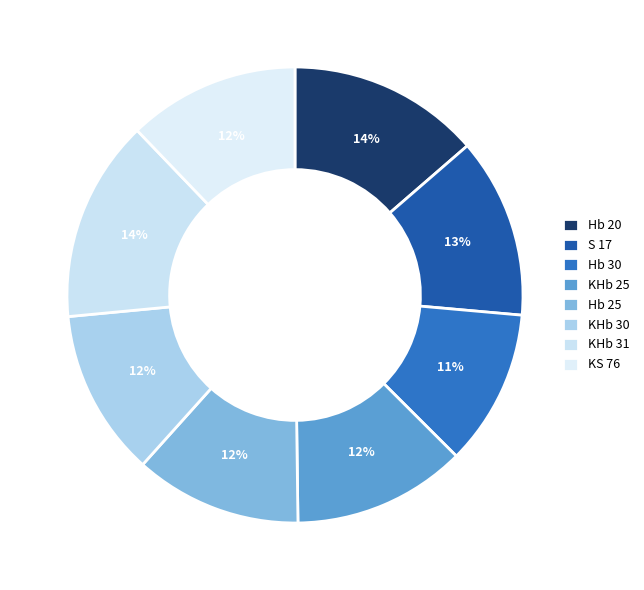

How many slices are in this pie chart?

8